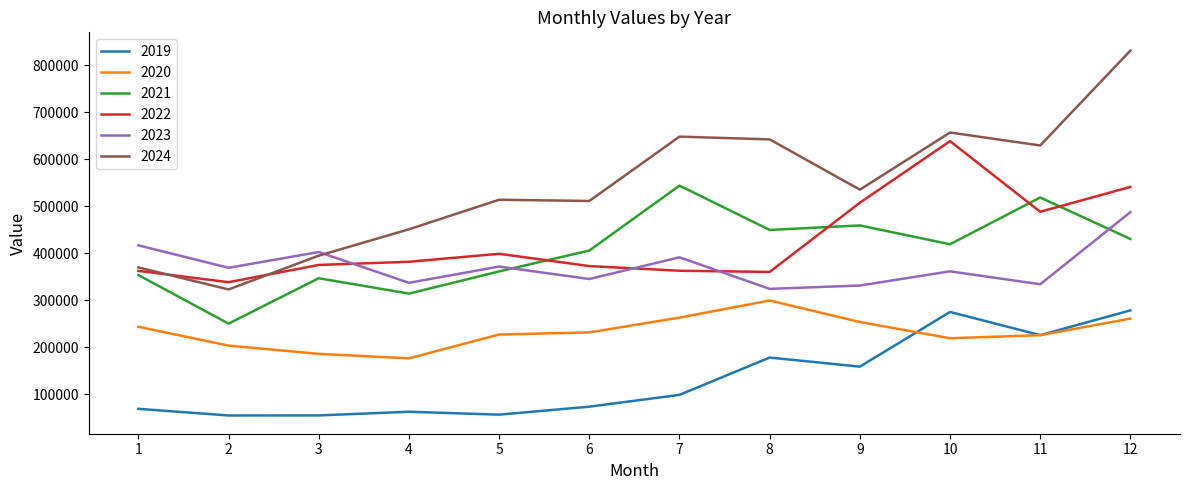

The value of 2024 at 5 is 829152.6. True or false?

False